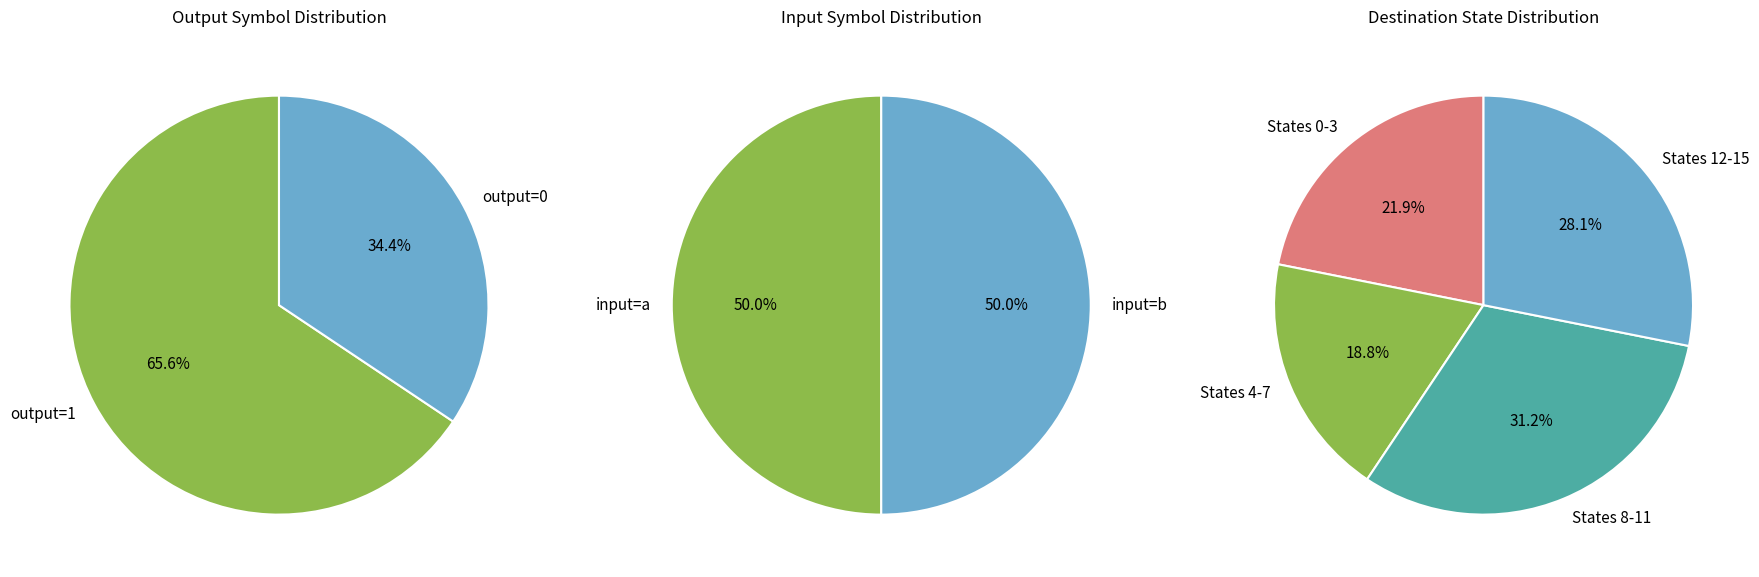

Which slice is the largest?

output=1